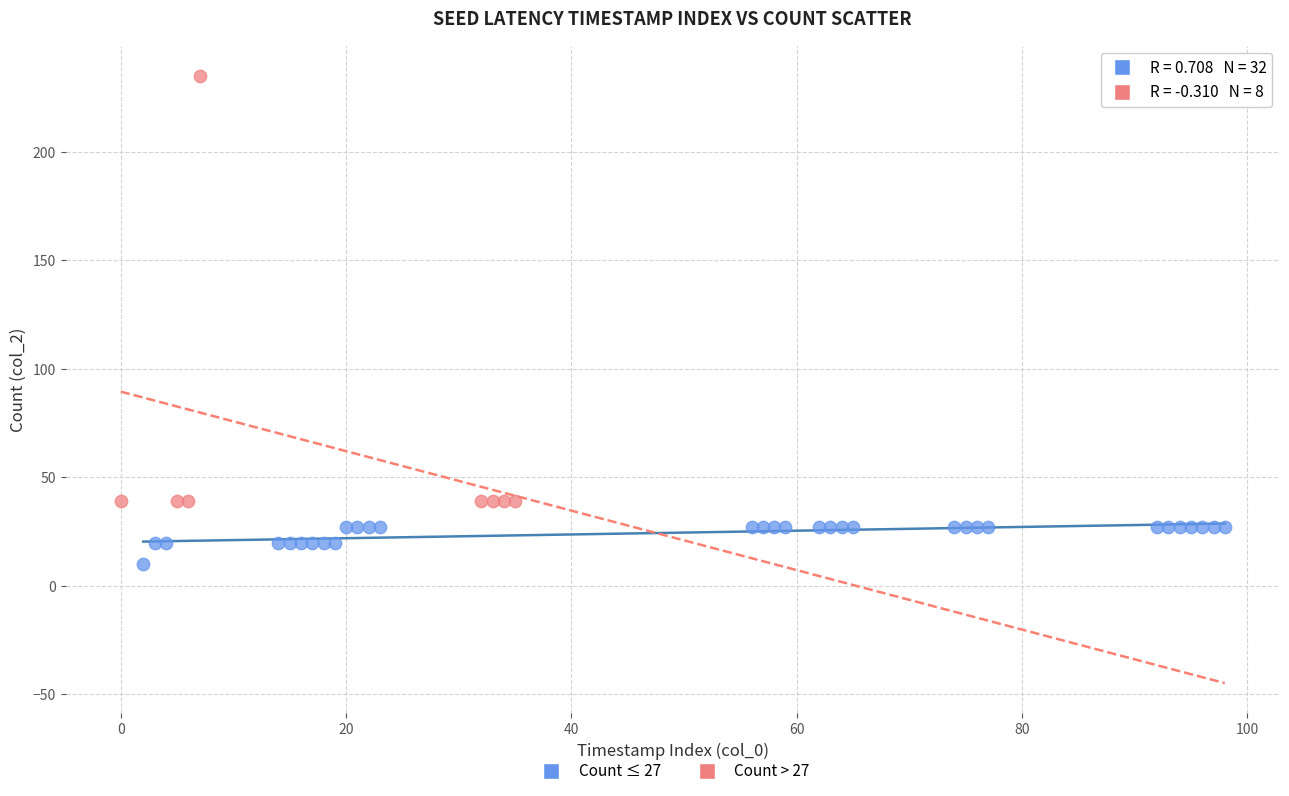

What are all the series names shown in the legend?

Count ≤ 27, Count > 27